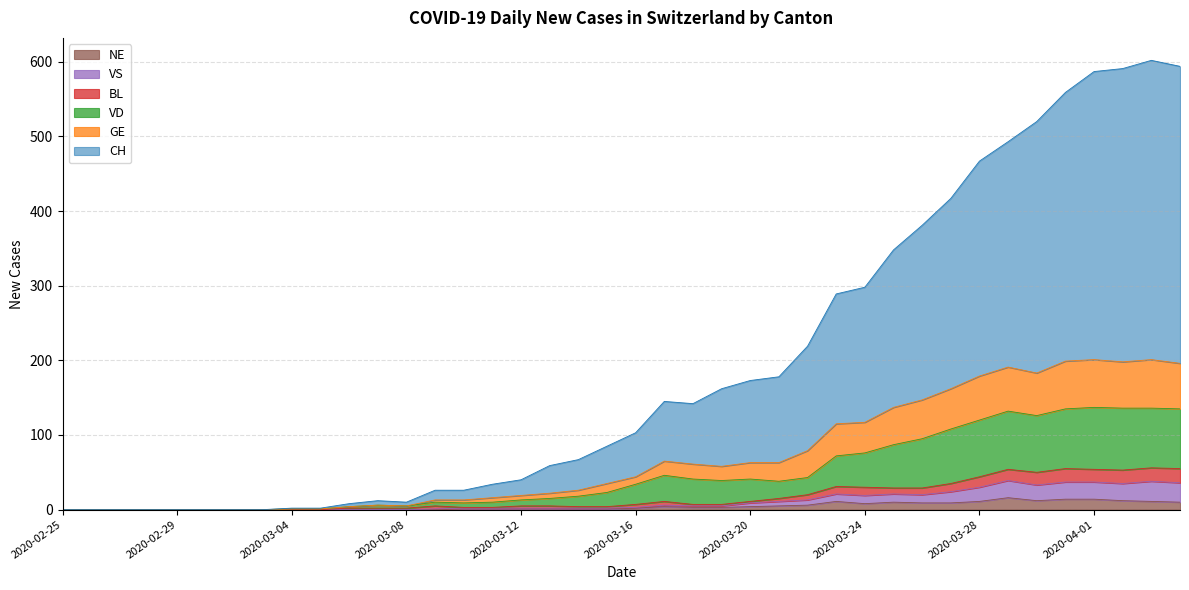

At which label does BL reach its peak?

2020-04-03